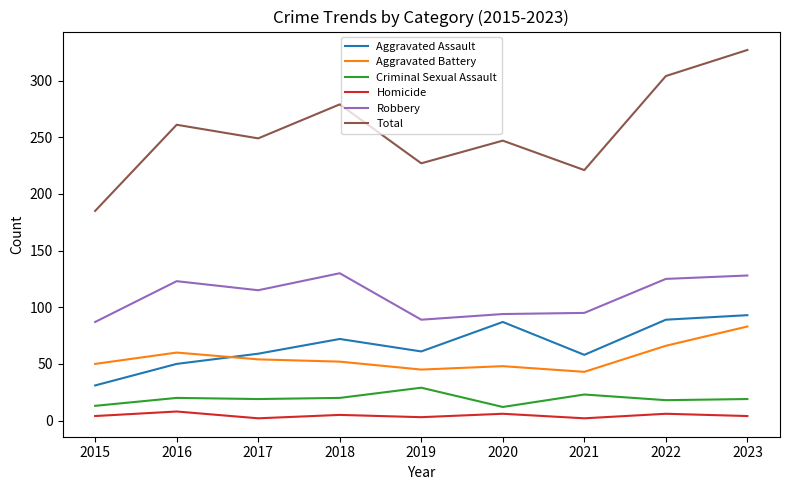

Which series has the largest total across all categories?

Total